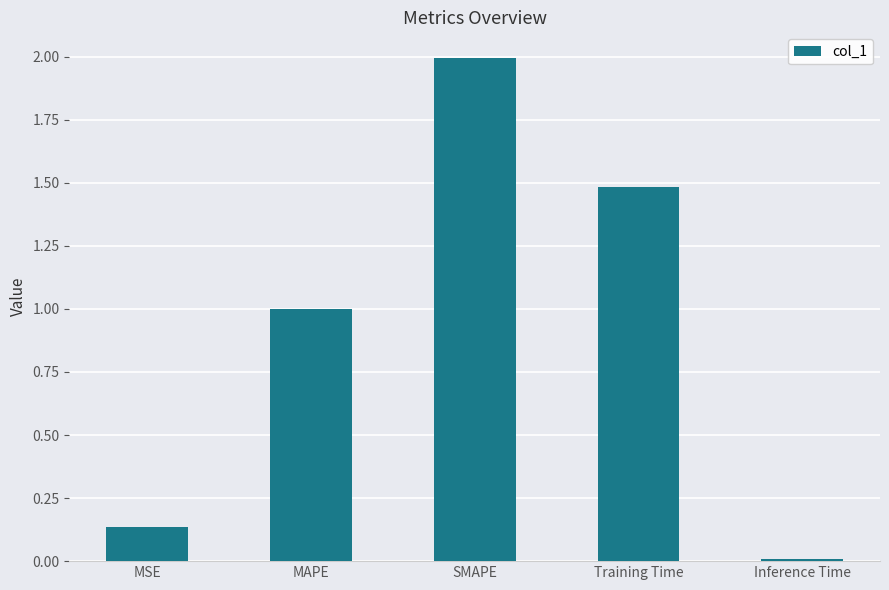

At which label is the value closest to 1?

MAPE